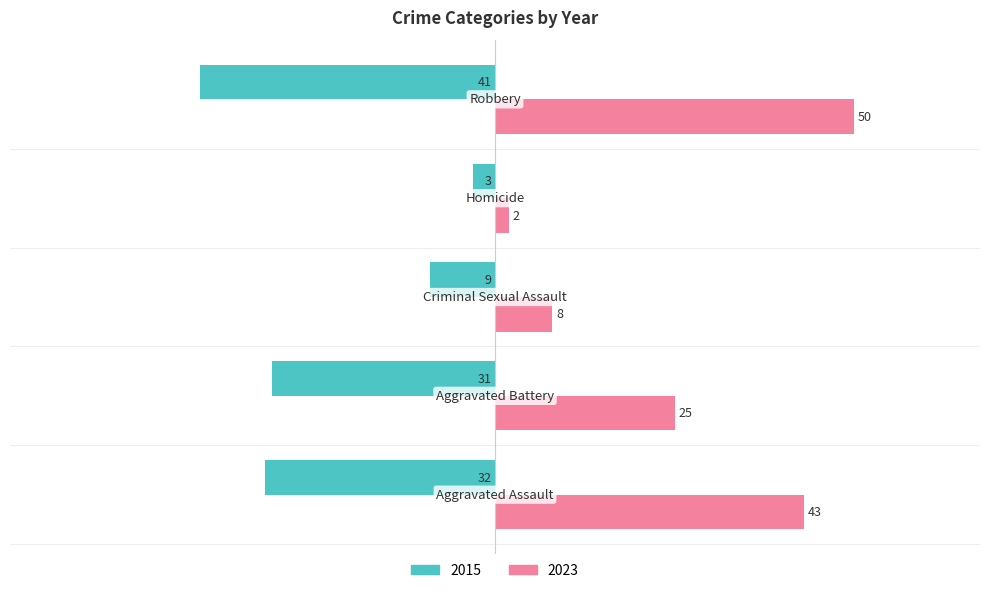

What is the highest value of the 2023 series?

50